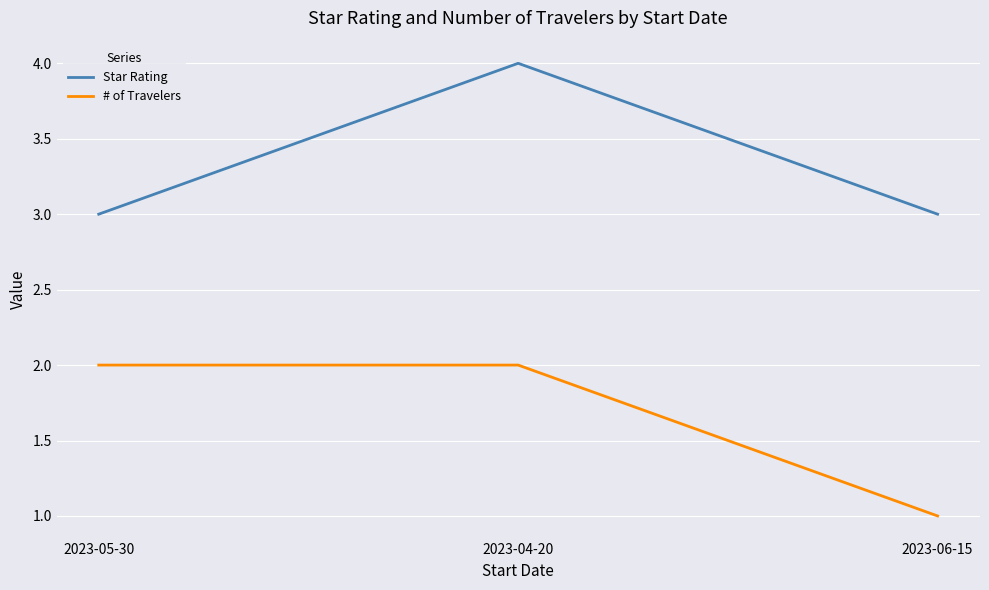

How many series are shown in this chart?

2